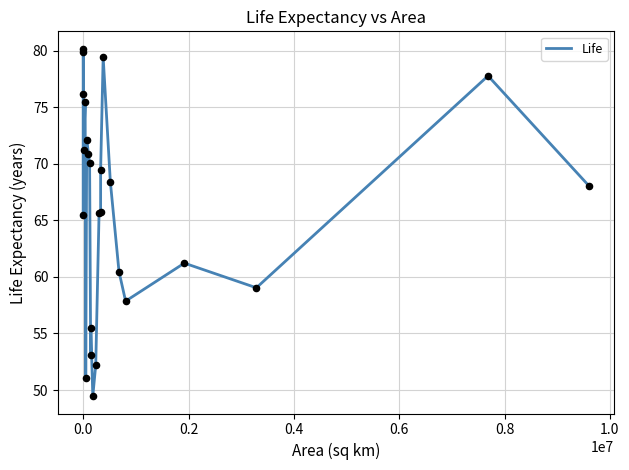

What is the greatest value displayed?

80.2